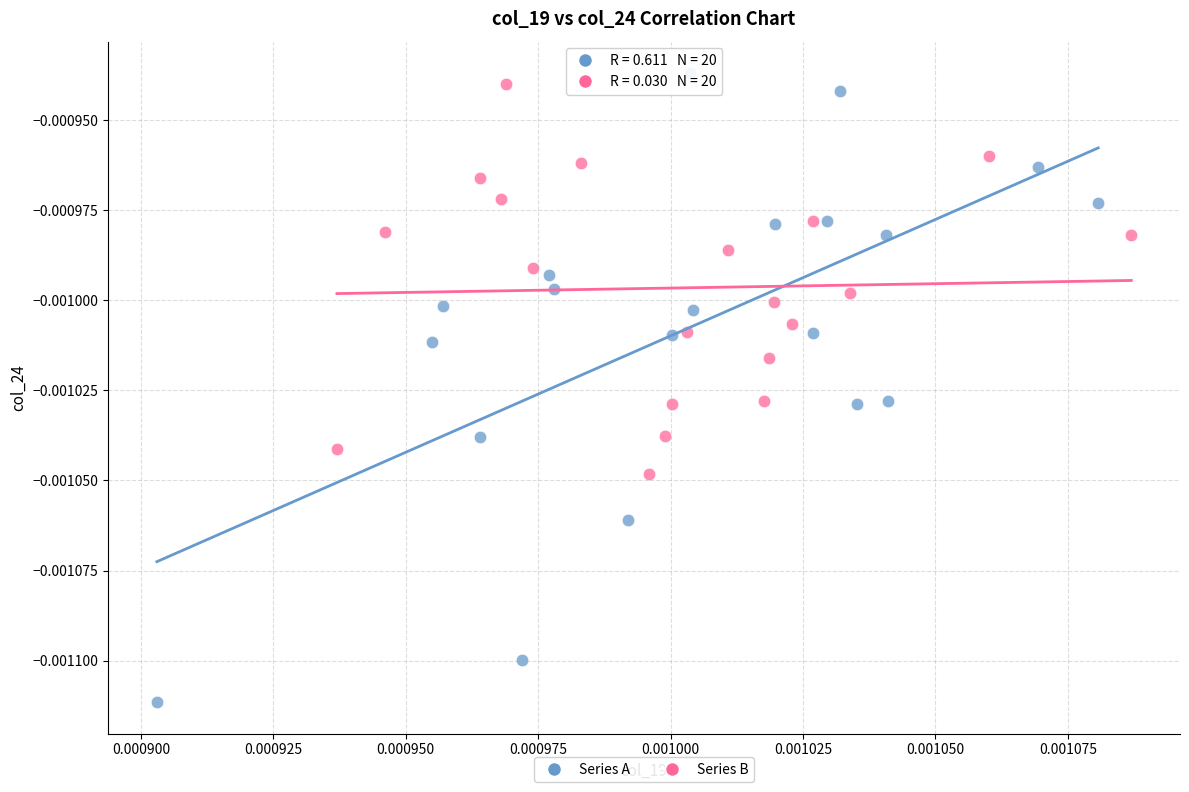

Which series has the widest spread of Y values?

Series A